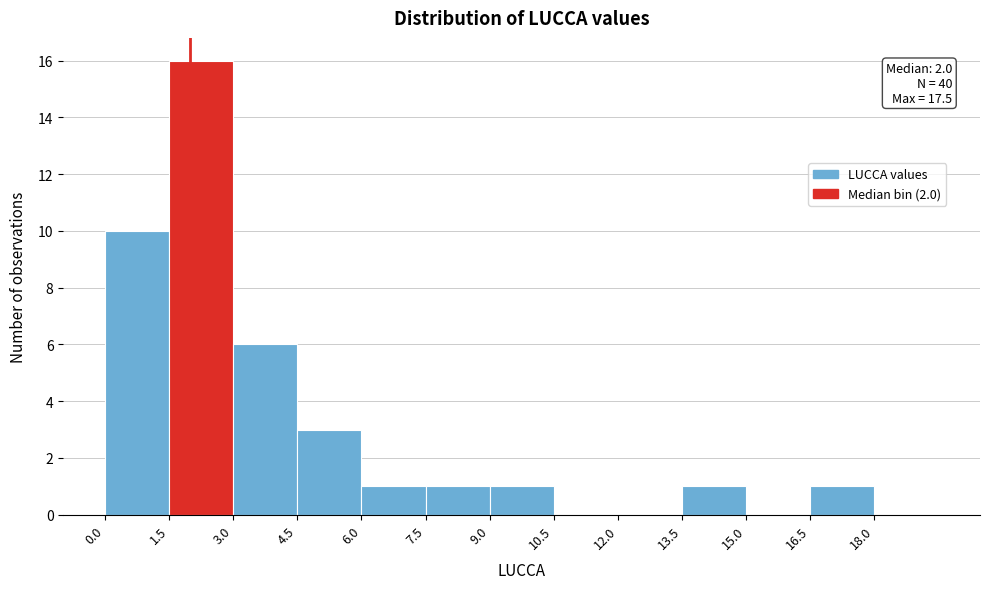

Which range on the x-axis has the tallest bar?

1.5 to 3.0